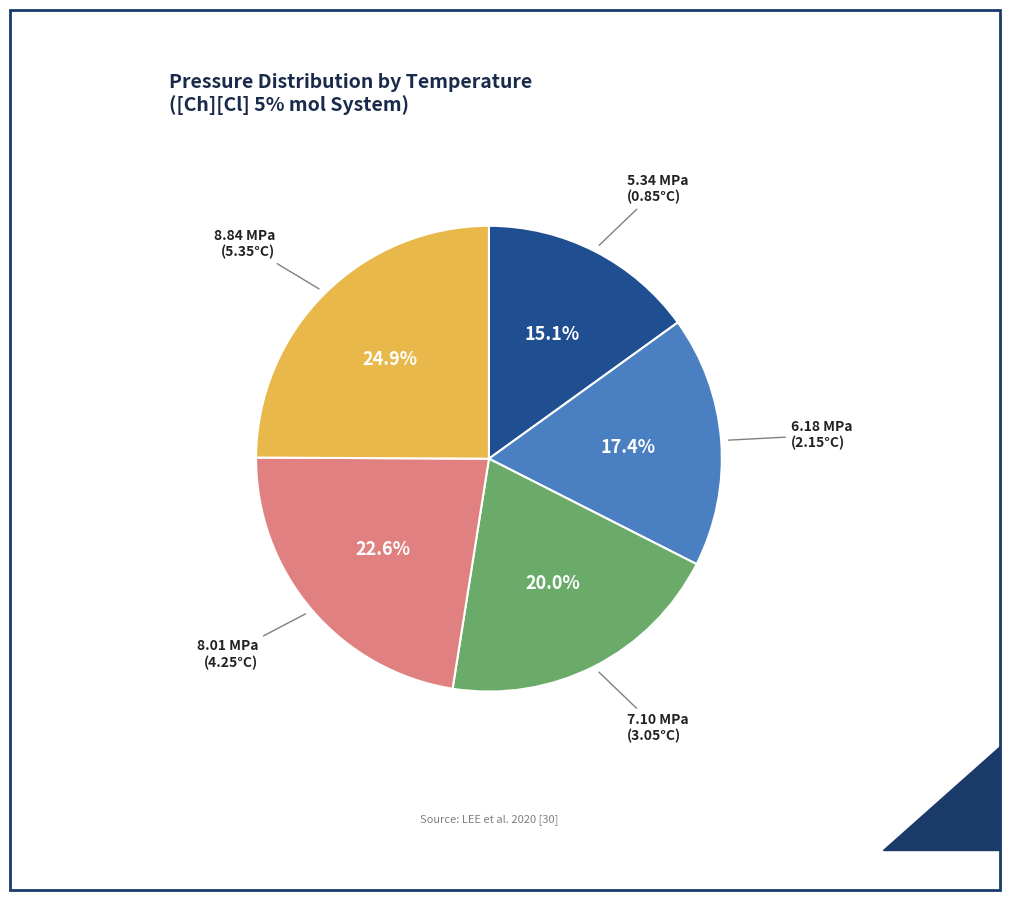

Is there a majority slice in this chart?

No